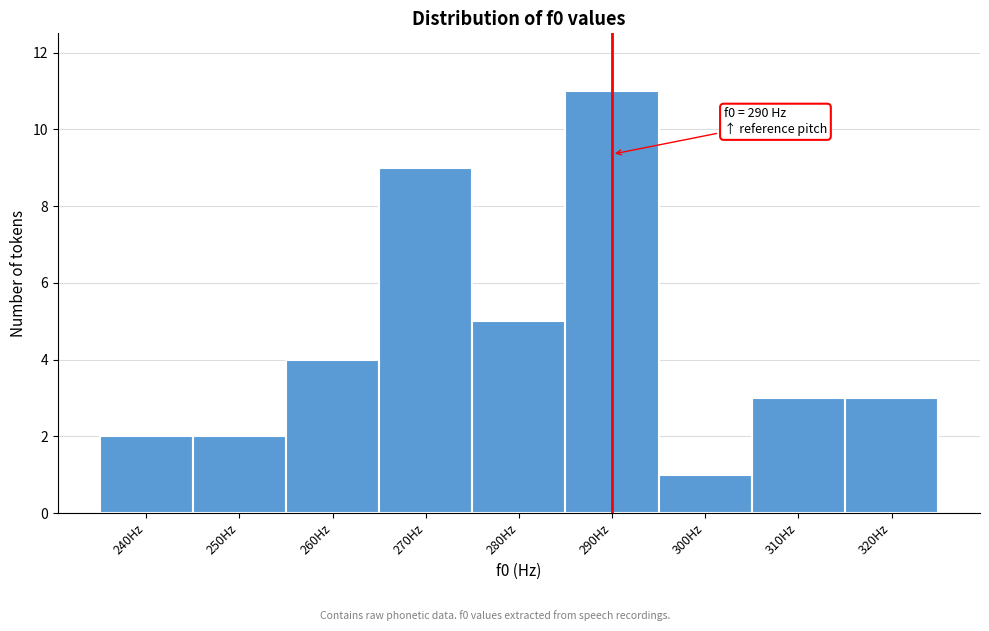

Reading left to right, extract all data points from this chart.

240Hz=2	250Hz=2	260Hz=4	270Hz=9	280Hz=5	290Hz=11	300Hz=1	310Hz=3	320Hz=3